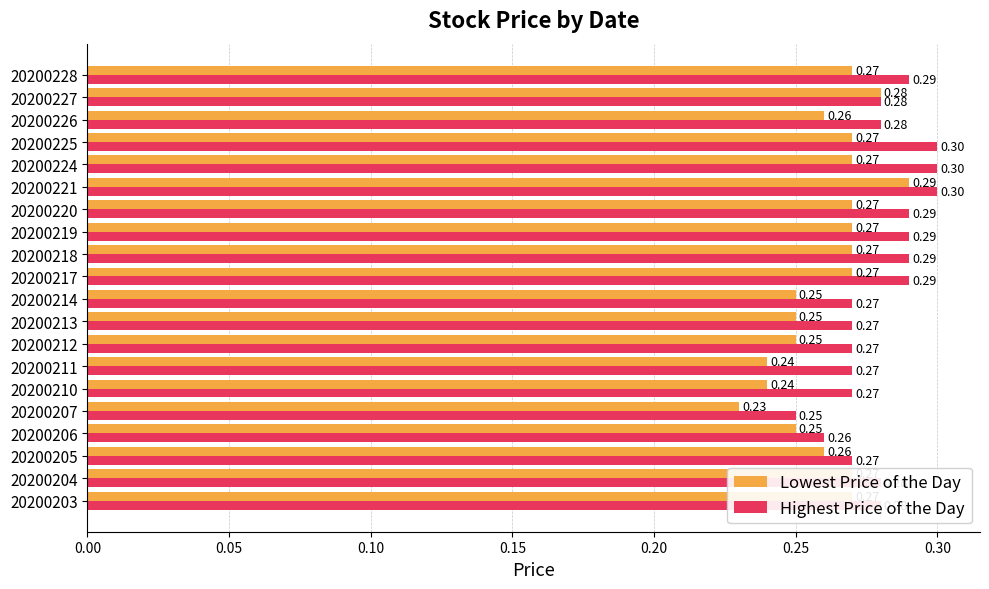

Which series has the largest total across all categories?

Highest Price of the Day